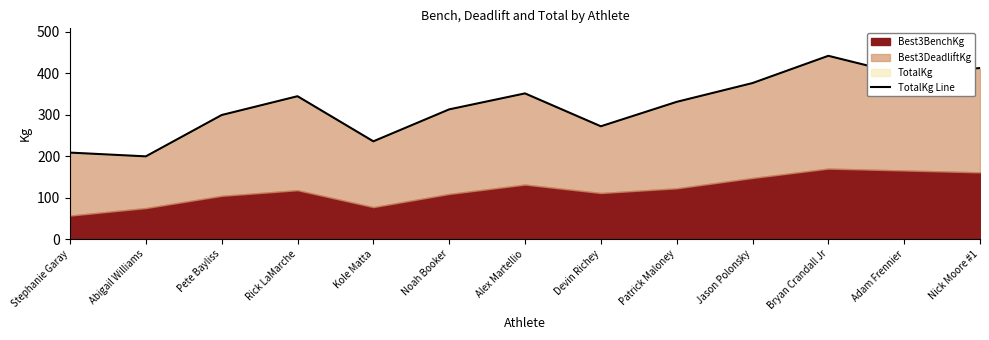

Which label corresponds to the largest value in the chart?

Bryan Crandall Jr